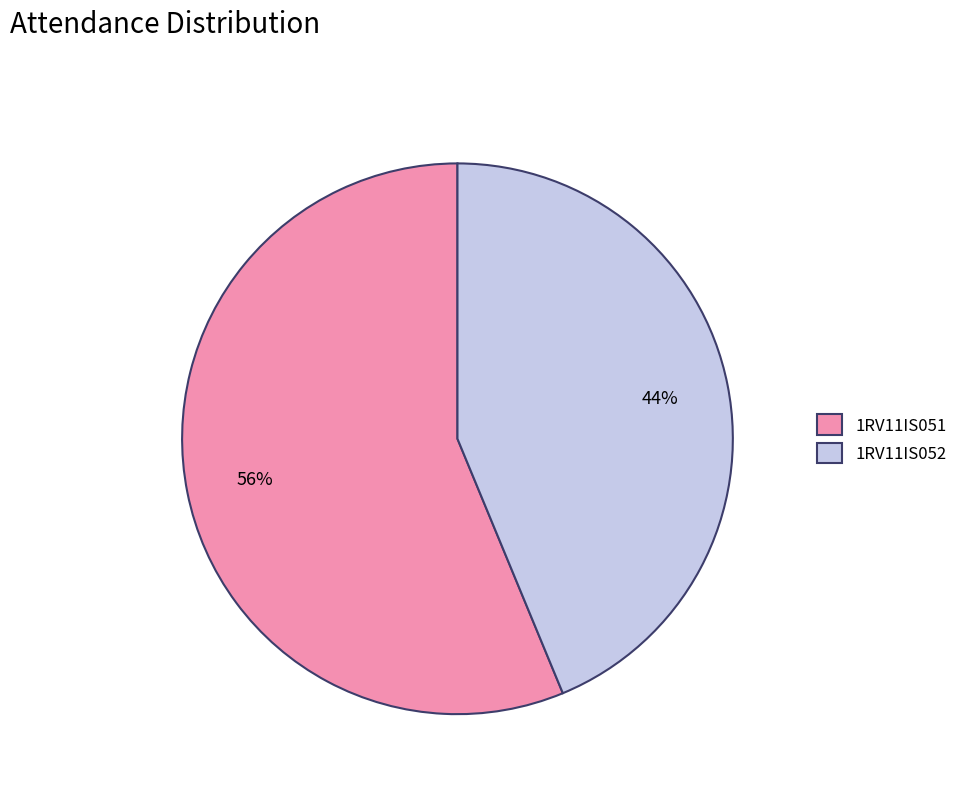

Which category has the biggest portion of the pie?

1RV11IS051